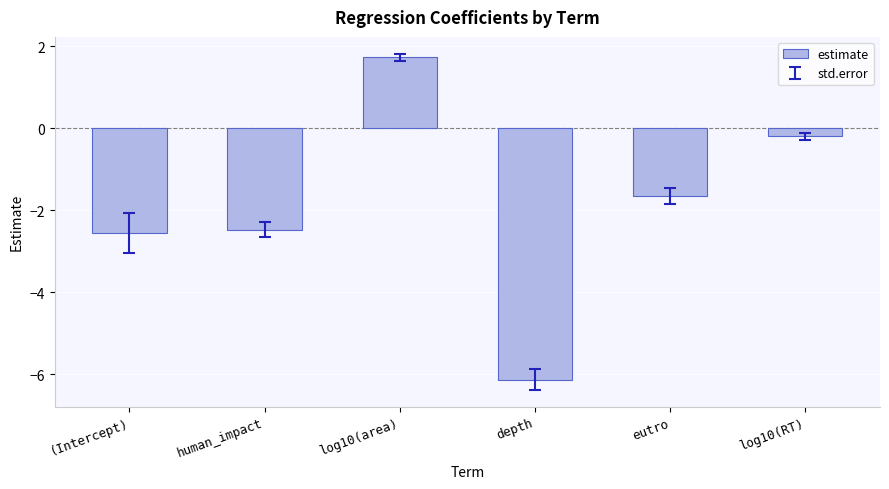

How many series are shown in this chart?

1